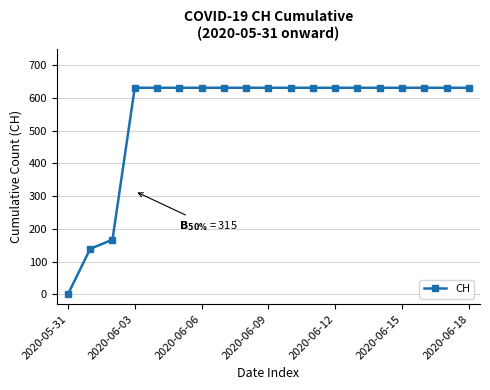

What is the average value?

547